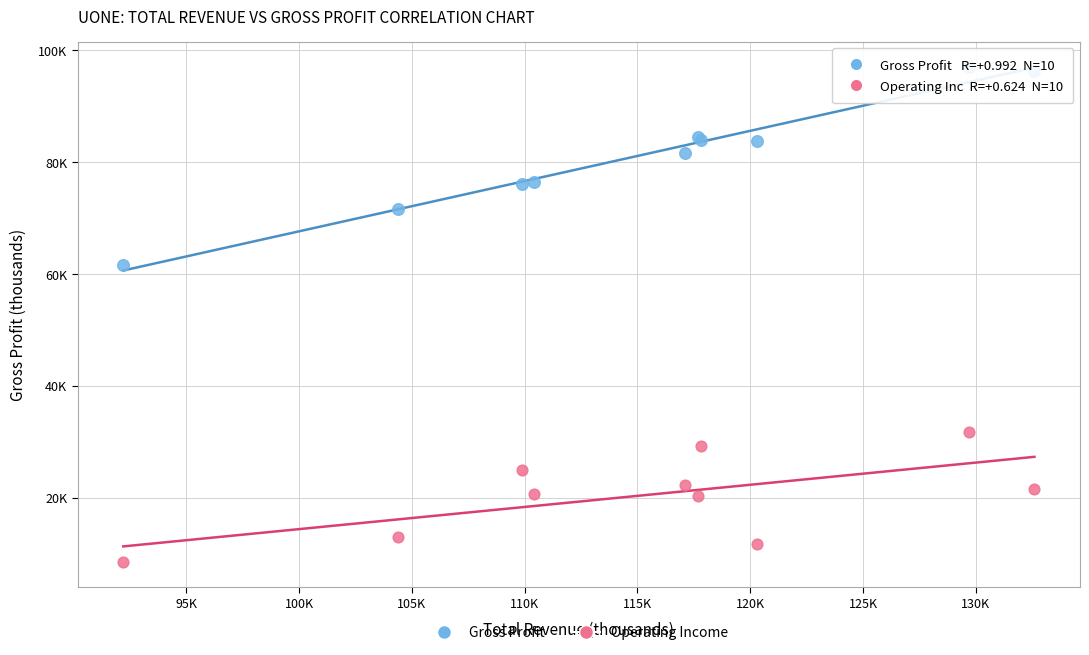

Which series has the largest Y range (max minus min)?

Gross Profit